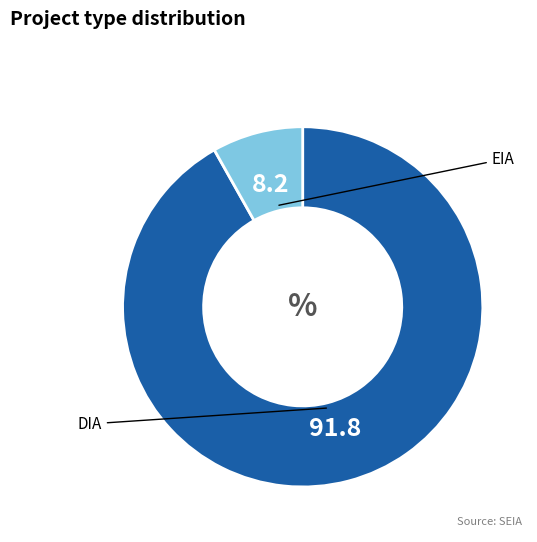

Is there a majority slice in this chart?

Yes